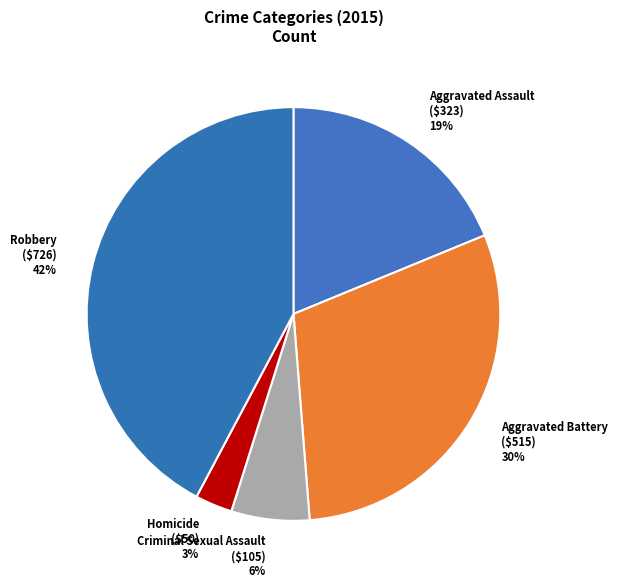

Which category has the smallest portion of the pie?

Homicide